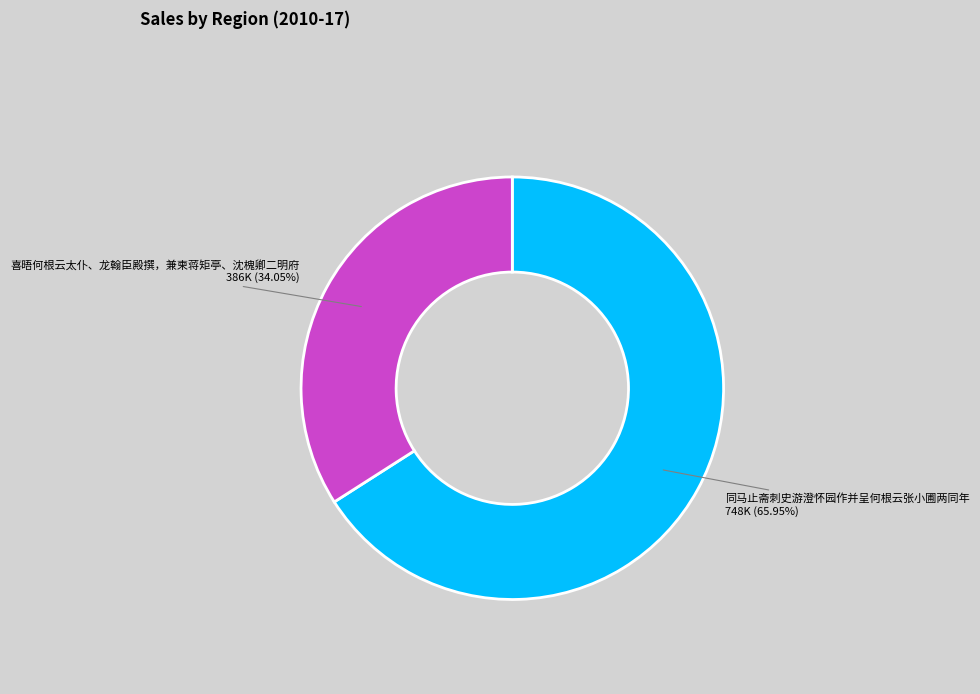

Which category has the smallest portion of the pie?

喜晤何根云太仆、龙翰臣殿撰，兼柬蒋矩亭、沈槐卿二明府